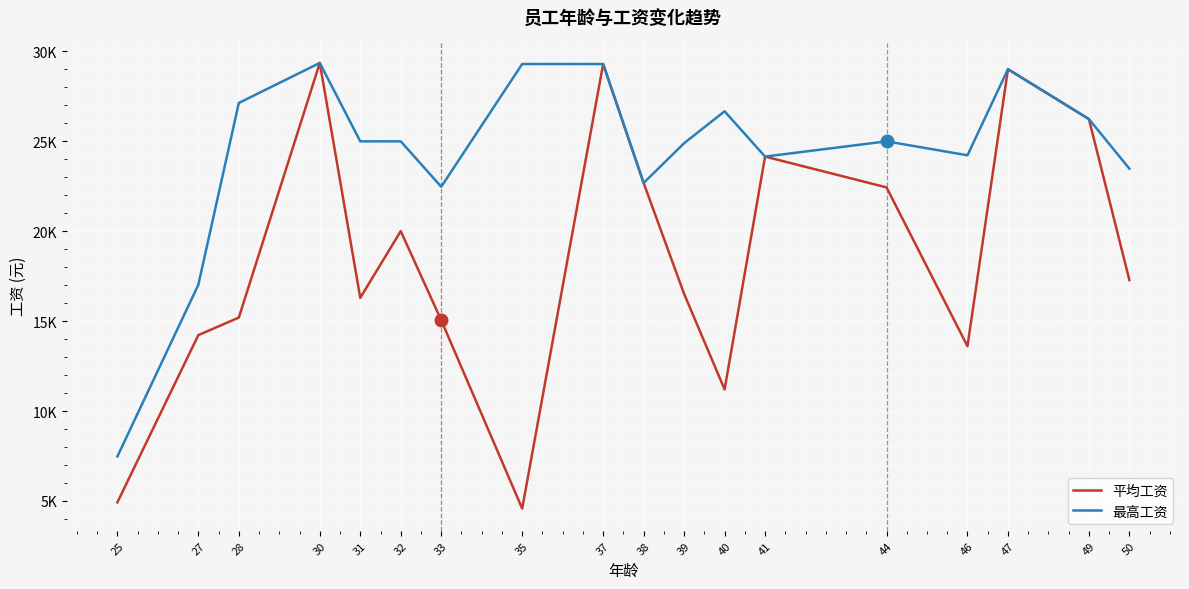

What is the difference between the maximum and minimum values in the 平均工资 series?

24776.5